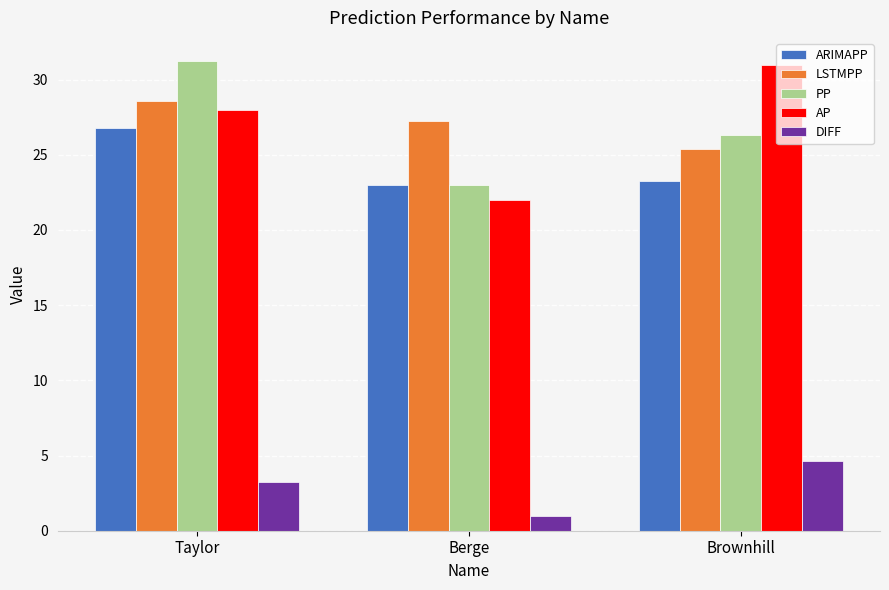

List the labels in order of ARIMAPP value, smallest first.

Berge, Brownhill, Taylor